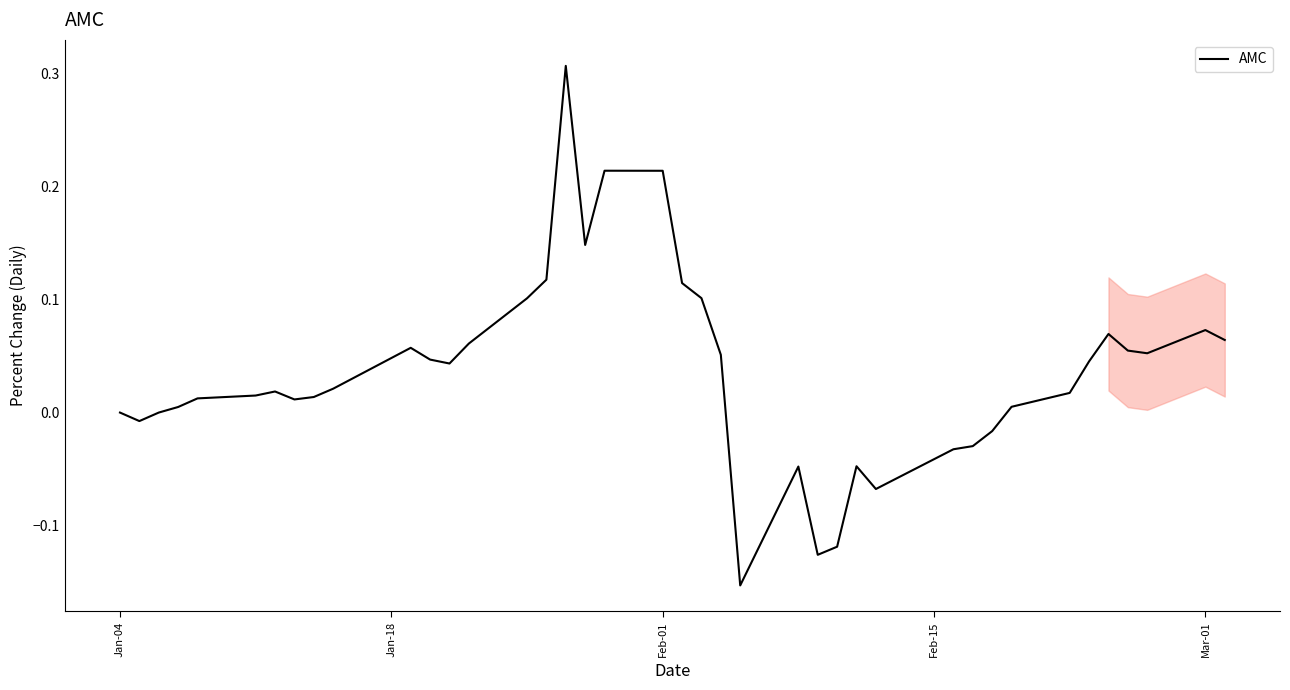

What is the difference between the maximum and minimum values?

0.5